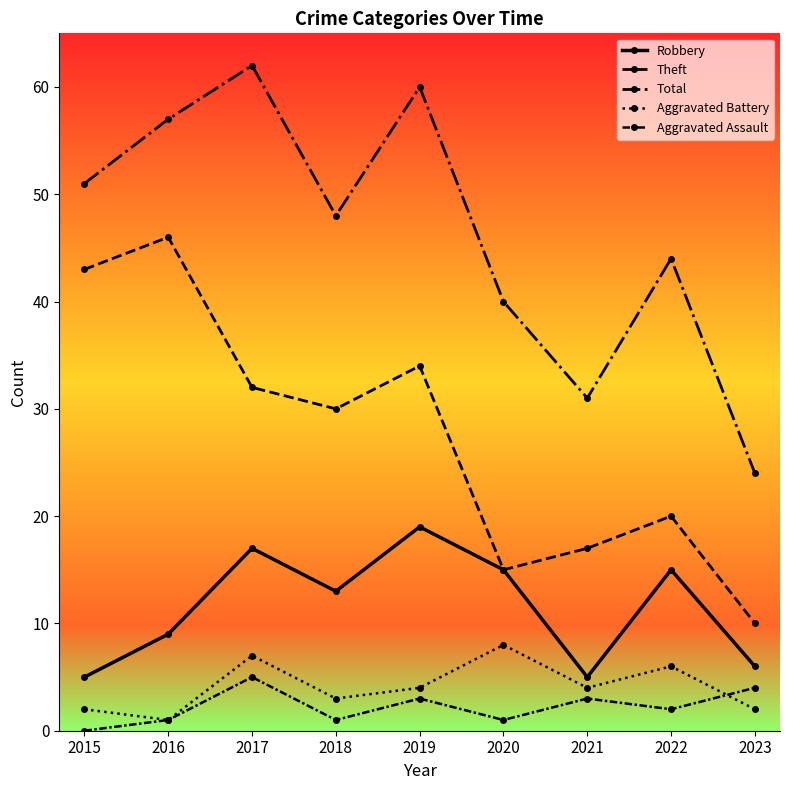

Rank the series at 2023 from highest to lowest value.

Total, Theft, Robbery, Aggravated Assault, Aggravated Battery